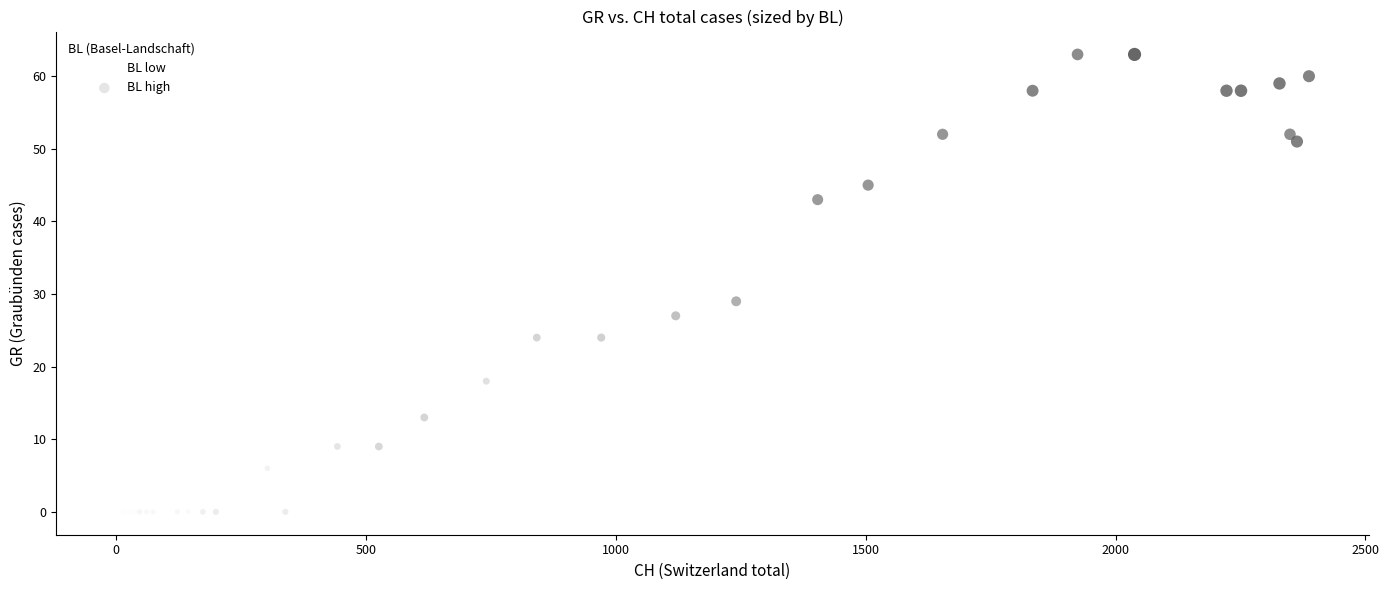

Which series reaches the minimum Y coordinate?

BL low